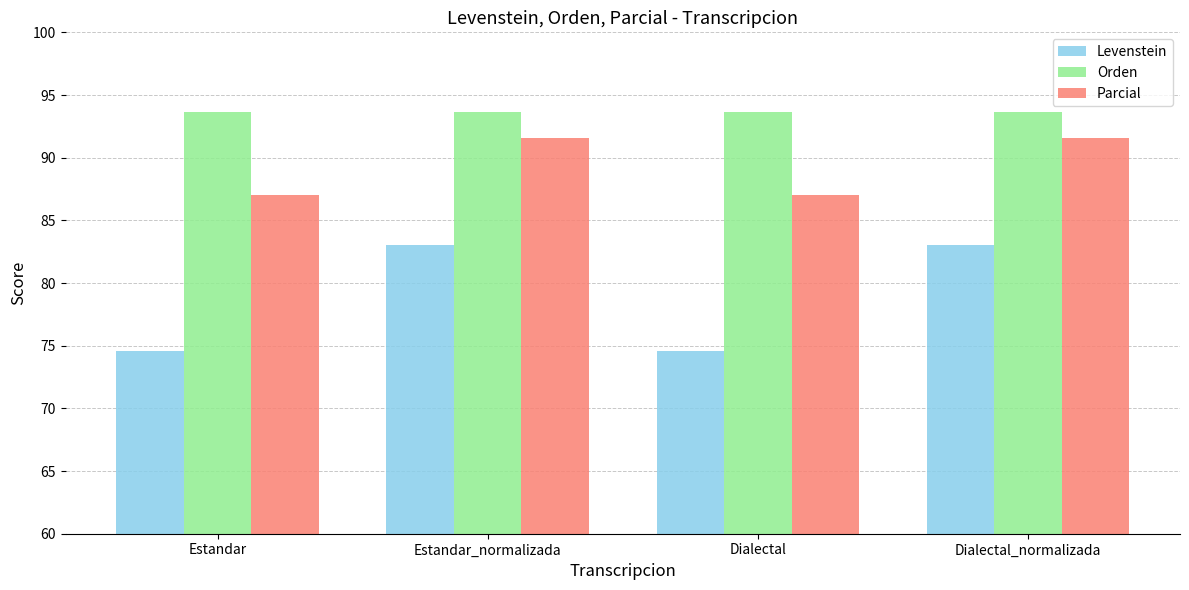

List the series in order of their overall mean, highest first.

Orden, Parcial, Levenstein